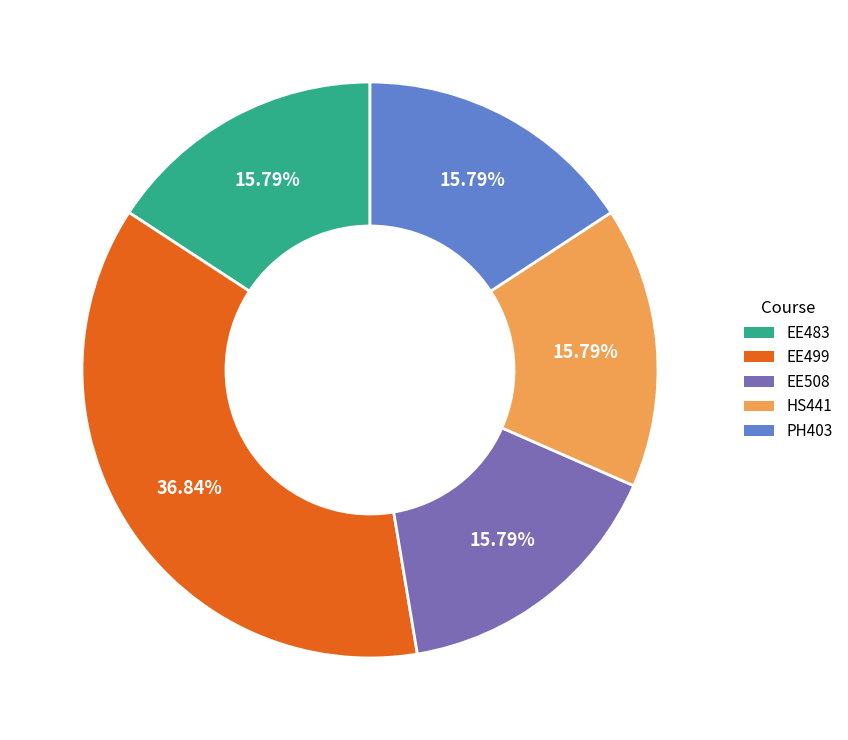

Count the number of slices in the pie.

5